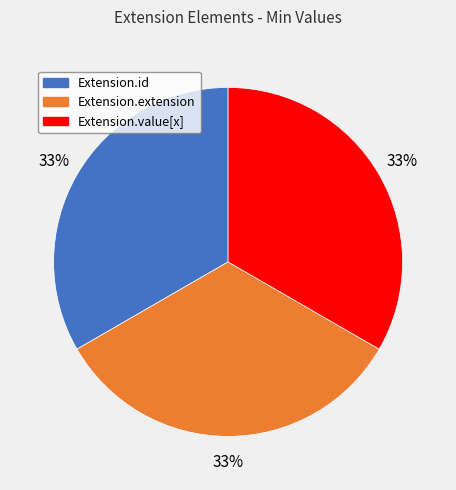

Is there a majority slice in this chart?

No